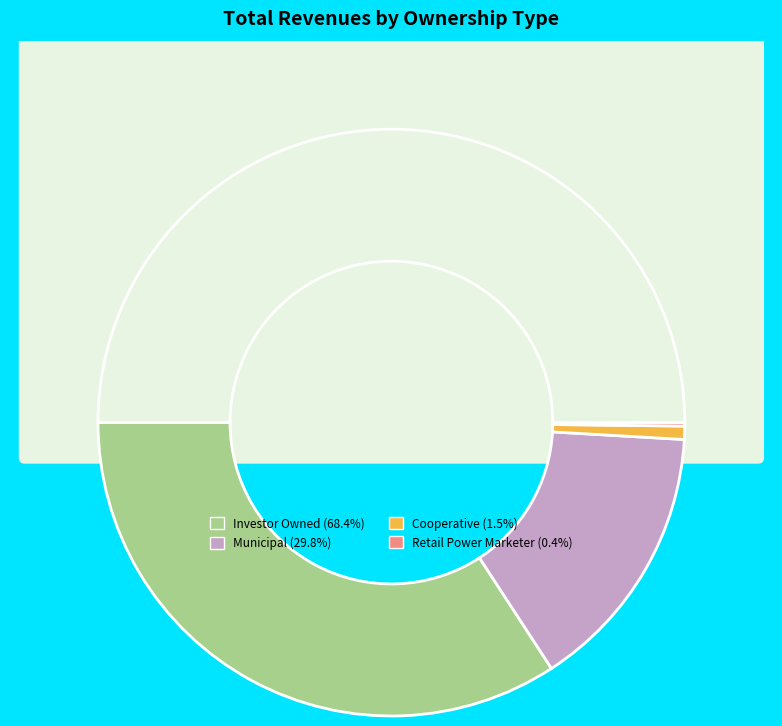

To the nearest percent, what is the combined percentage of Investor Owned and Retail Power Marketer?

69%